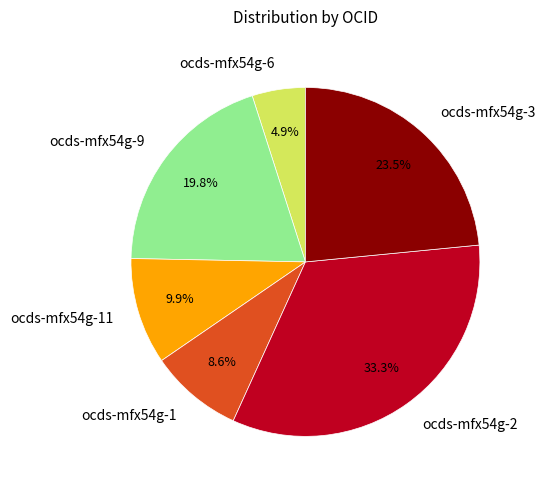

Between ocds-mfx54g-6 and ocds-mfx54g-11, which is larger?

ocds-mfx54g-11